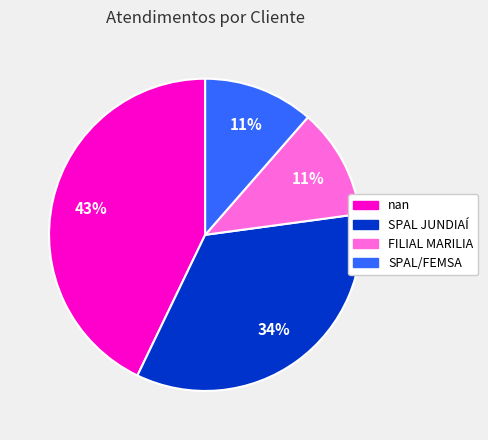

To the nearest percent, what portion does SPAL JUNDIAÍ represent?

34%